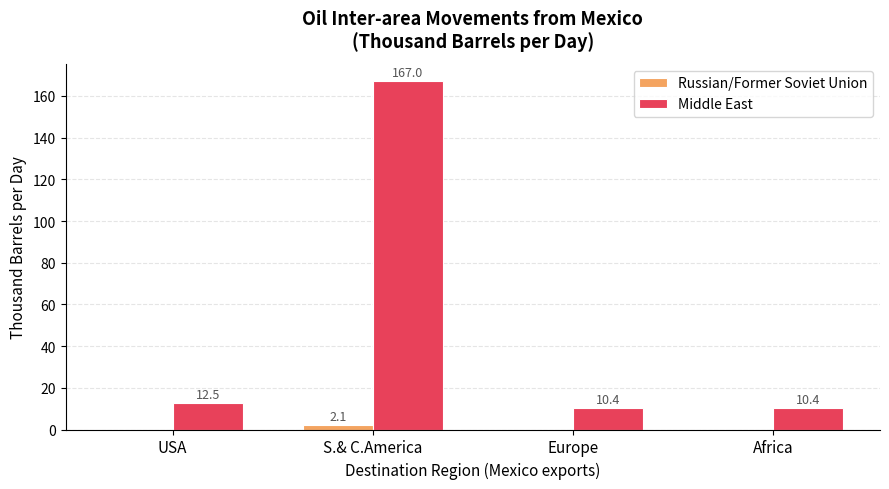

Is the value of Russian/Former Soviet Union at USA greater than the value of Middle East at Europe?

No